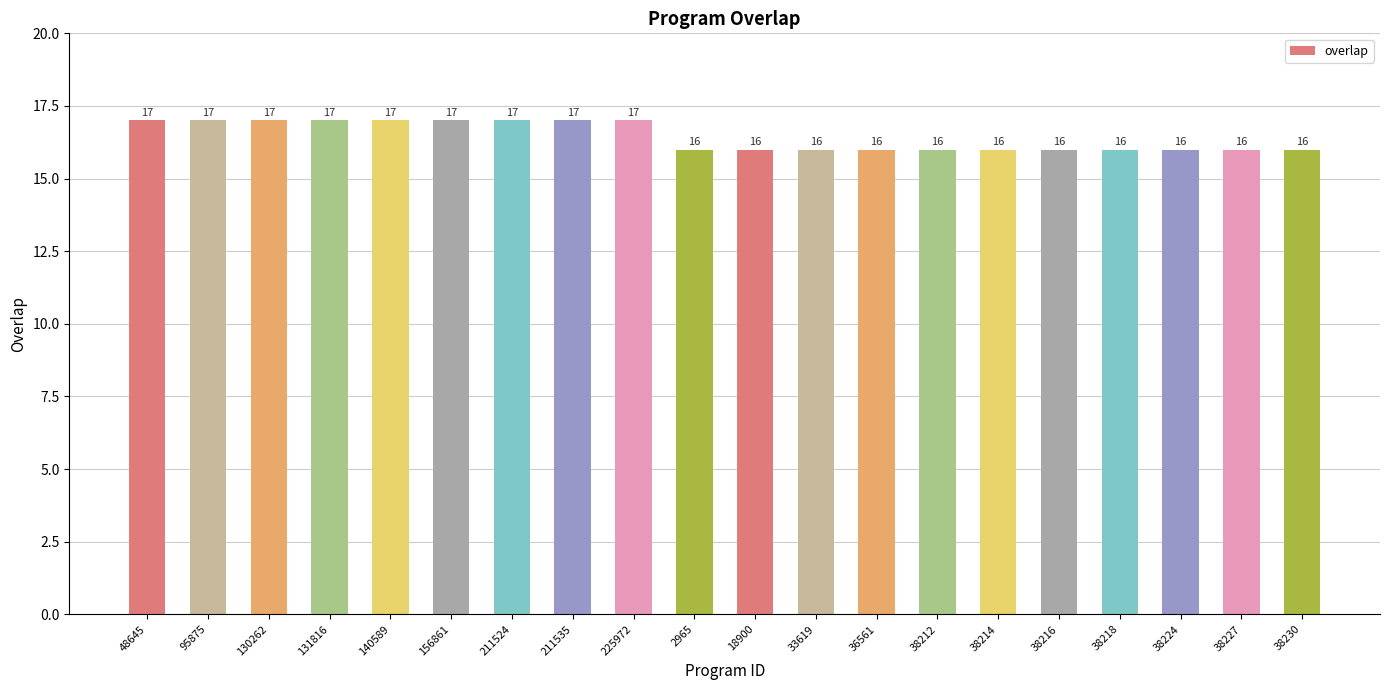

What is the change in value from 211535 to 38227?

-1